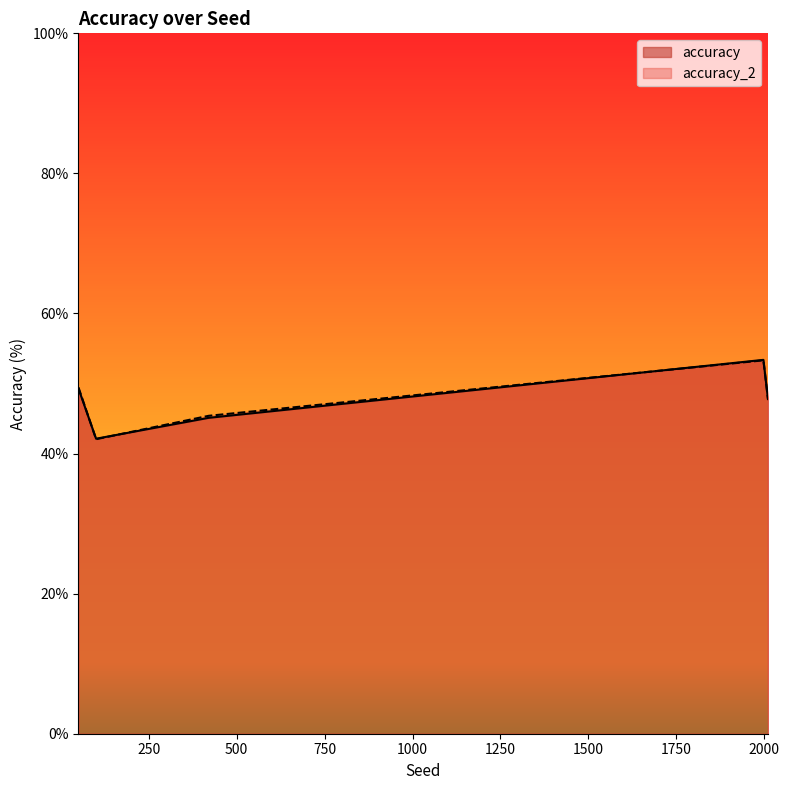

Which series has the largest total across all categories?

accuracy_2